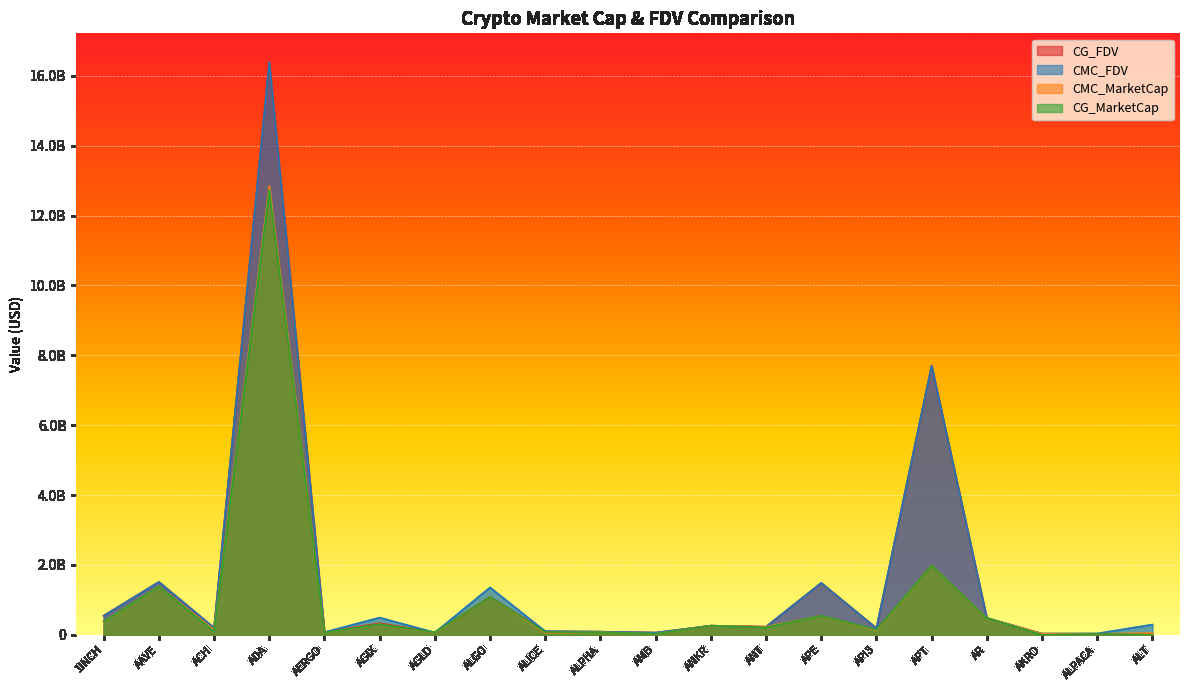

The value of CG_MarketCap at ALICE is 127834591.4. True or false?

False